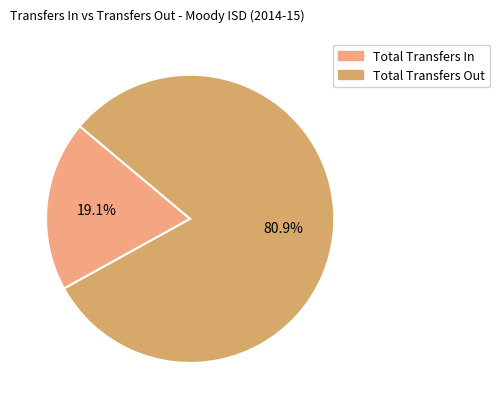

Rank the categories by value from highest to lowest.

Total Transfers Out, Total Transfers In